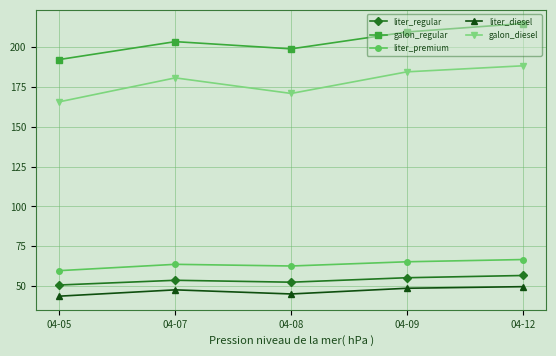

True or false: liter_regular and liter_diesel cross at least once.

False